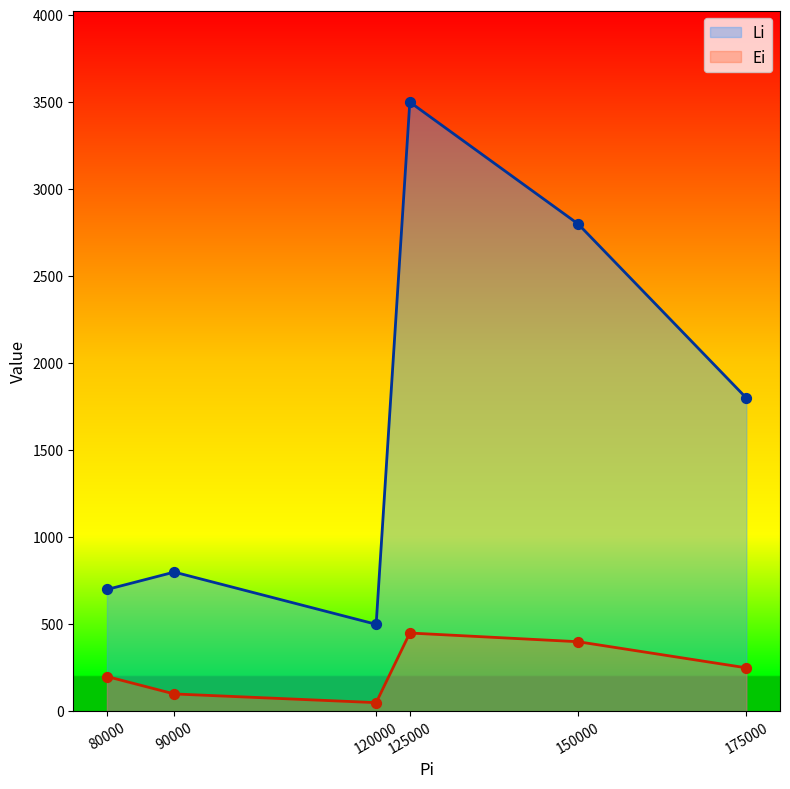

Which series has the largest total across all categories?

Li